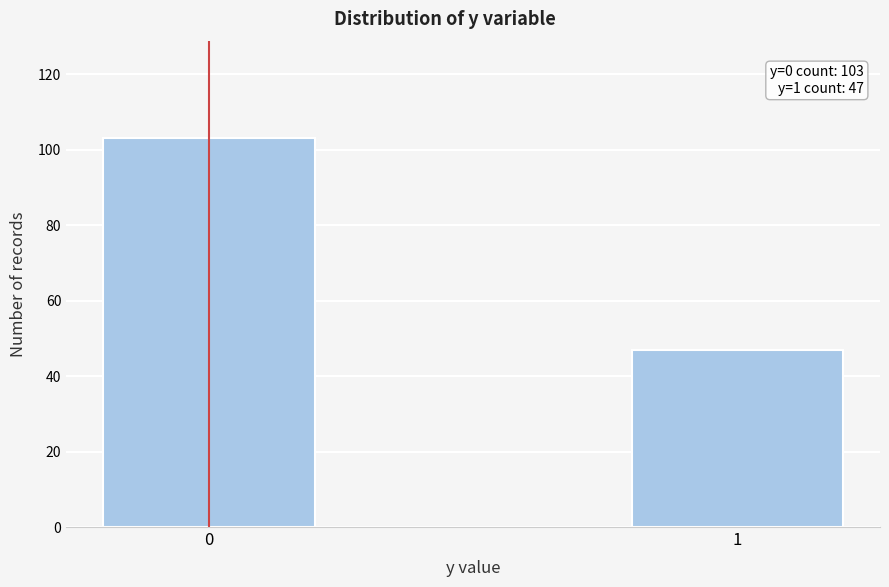

Reading right to left, list all the values displayed in this chart.

1=47	0=103